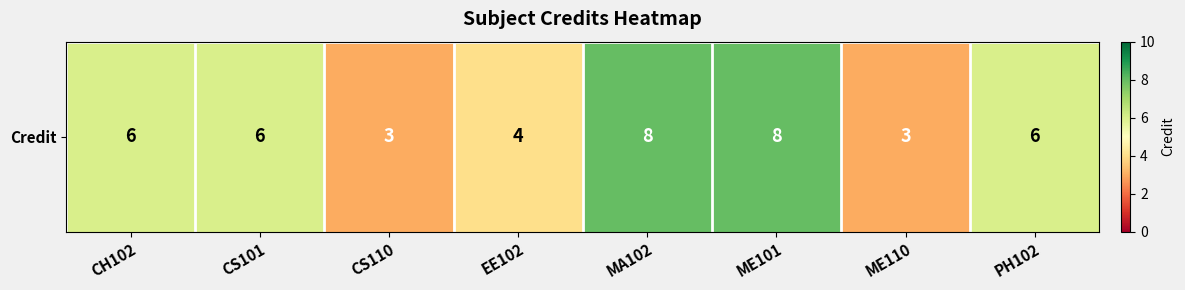

What value does the data have at EE102?

4